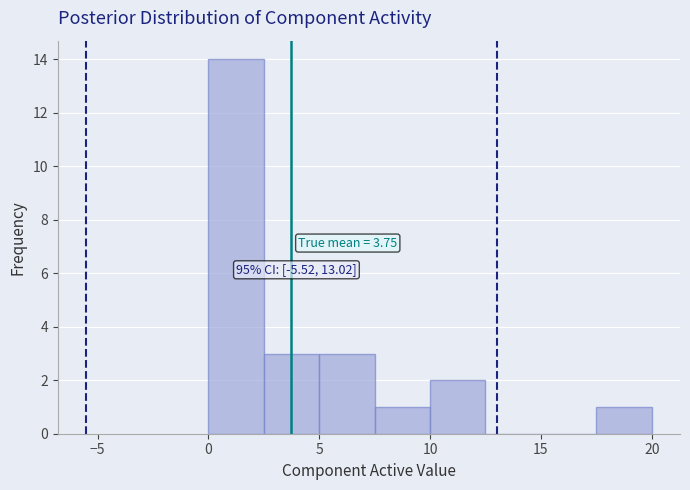

Which range on the x-axis has the tallest bar?

0.0 to 2.5